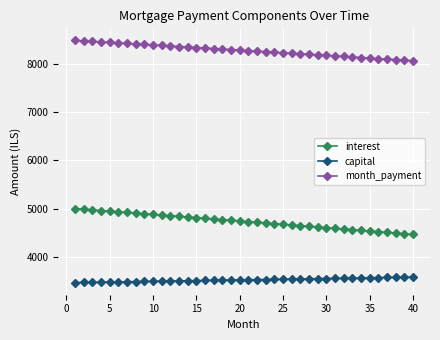

At how many categories does at least one series exceed 7569?

40